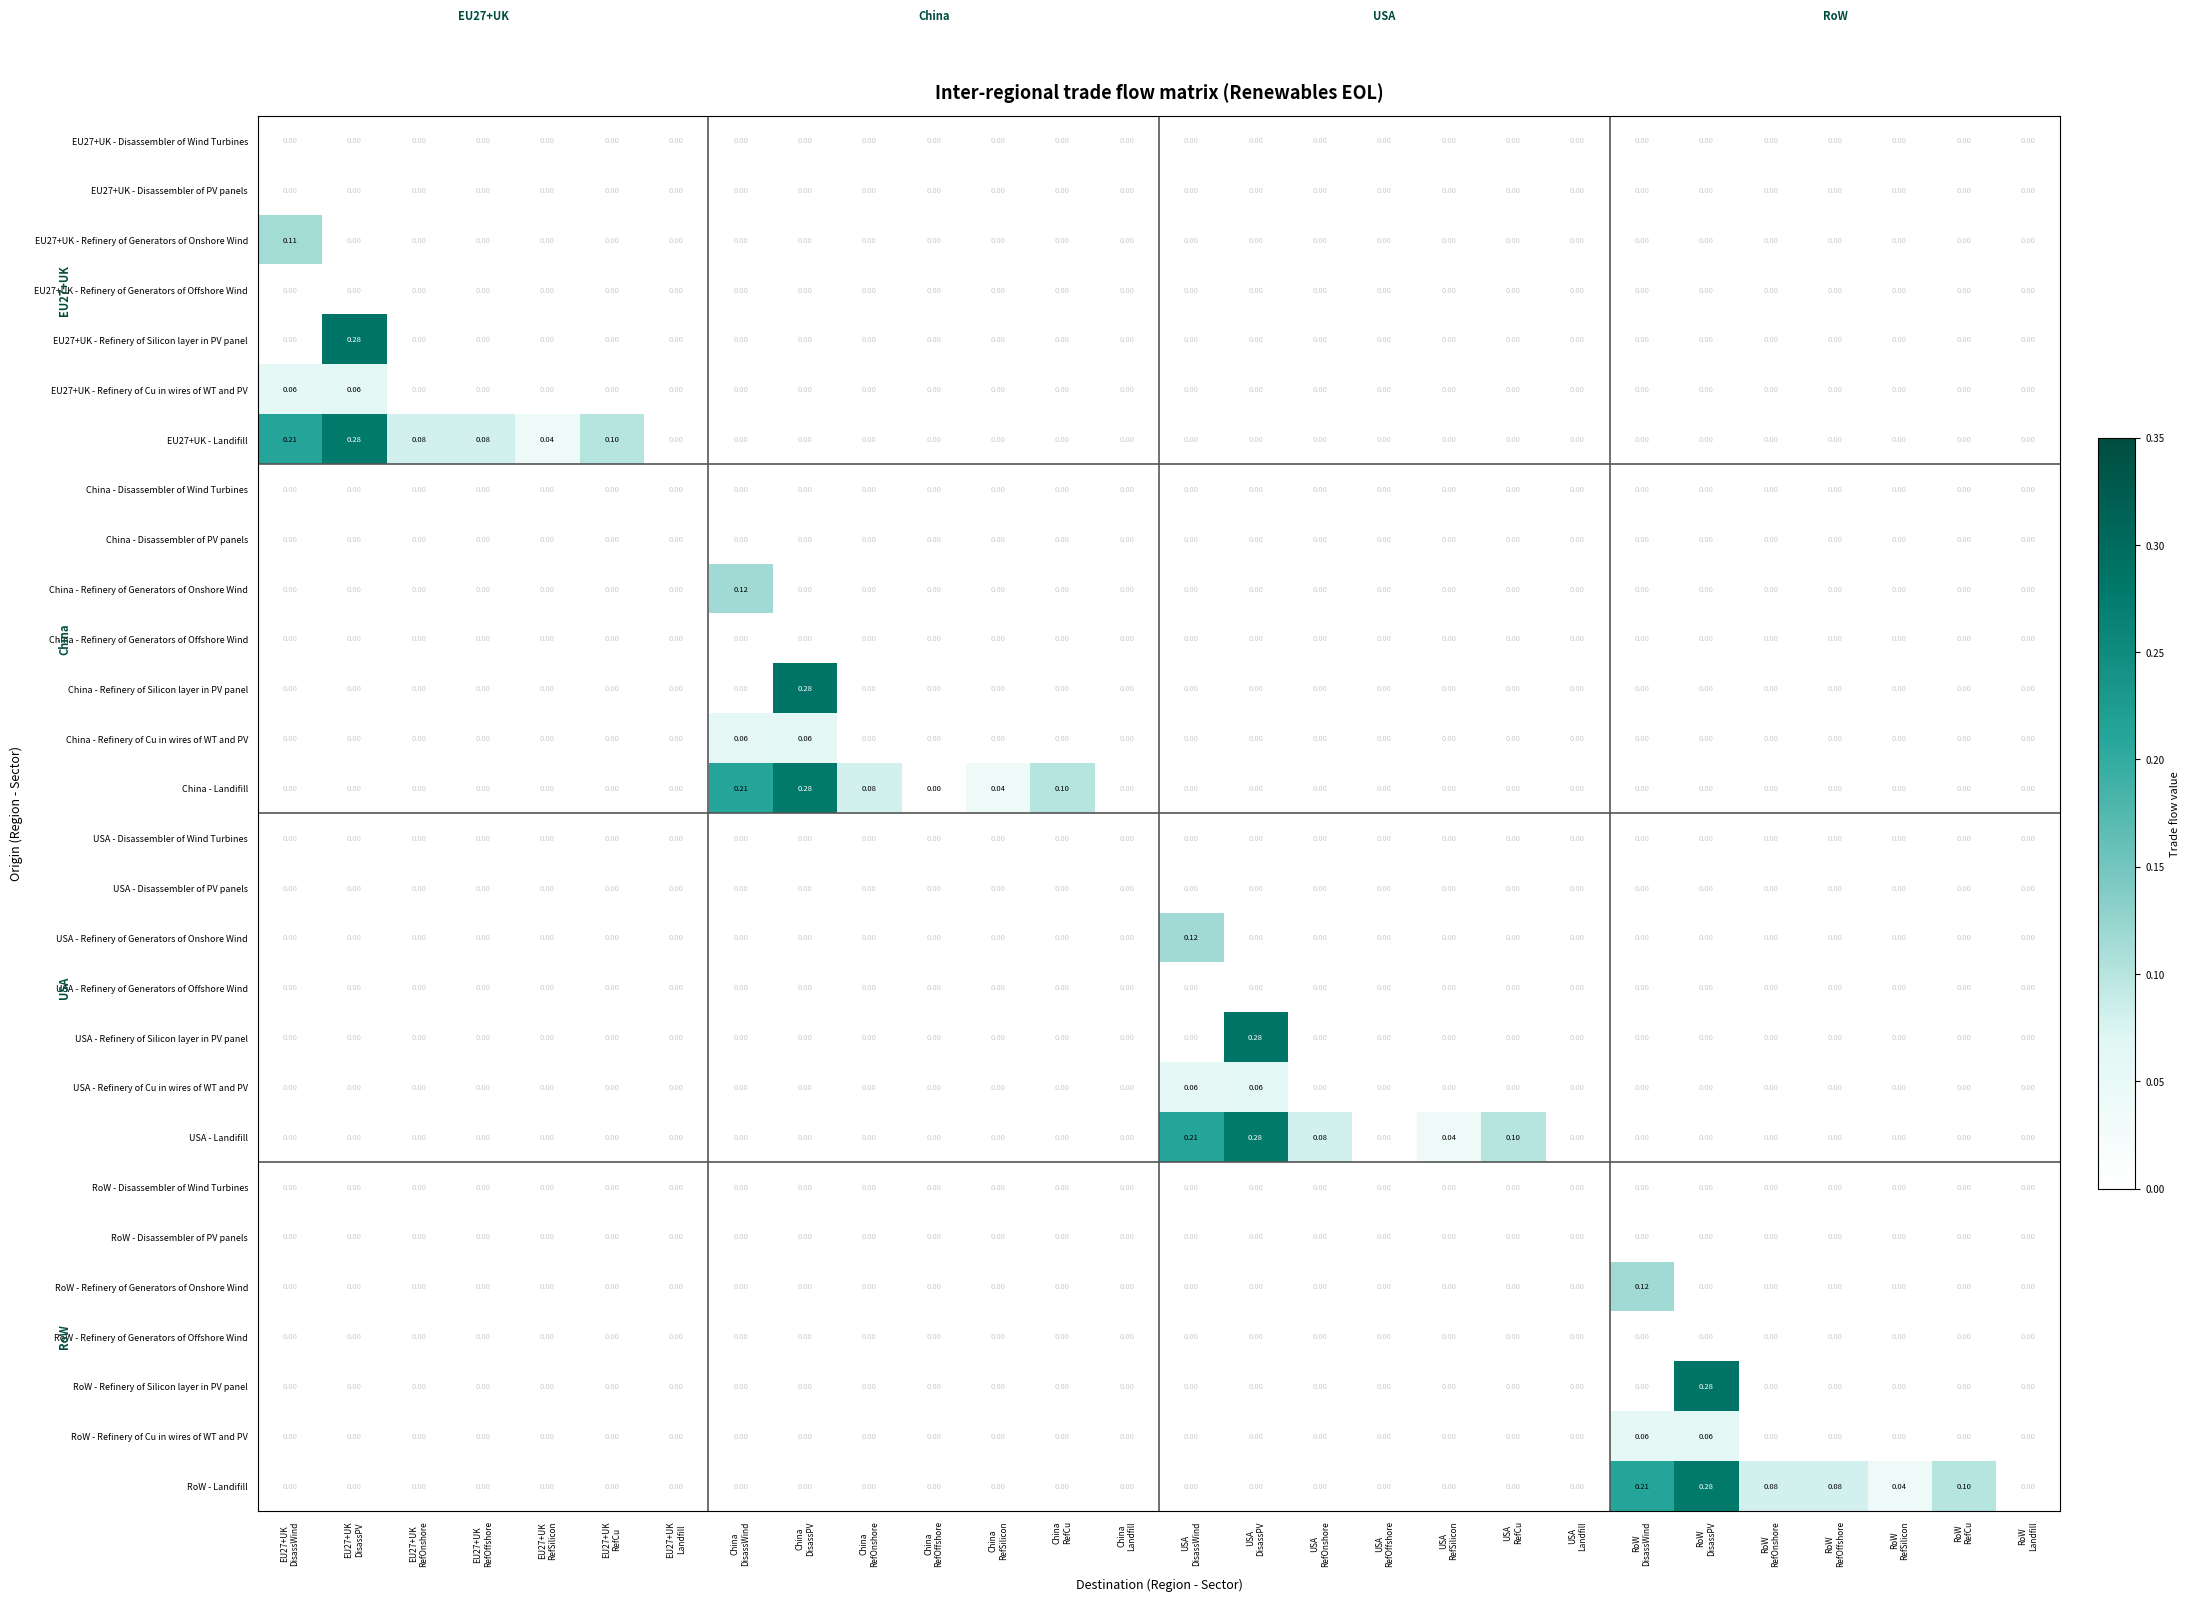

Count the number of data series in this chart.

28